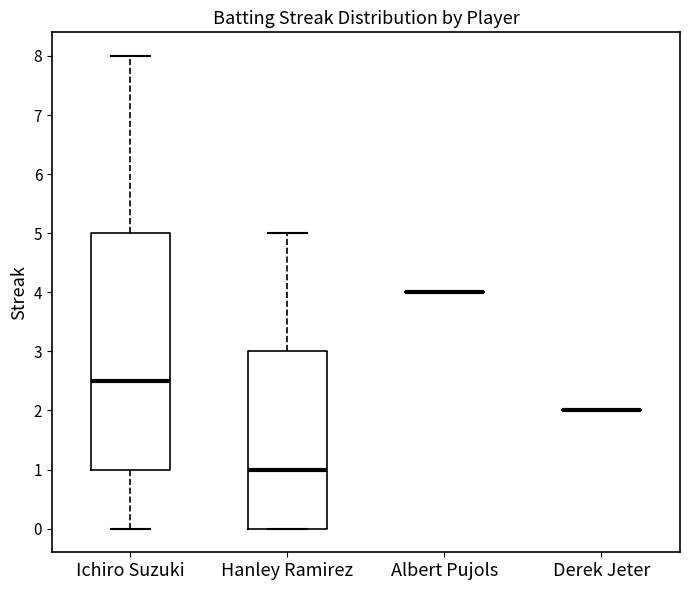

Reading left to right, transcribe this box plot: for each box, give where its median line is, the range the box spans, and where its two whiskers end, as read against the y-axis. The values are not printed on the chart, so give them approximately, as read against the axis.

Ichiro Suzuki: median 2.5, box 1.0 to 5.0, whiskers 0.0 to 8.0
Hanley Ramirez: median 1.0, box 0.0 to 3.0, whiskers 0.0 to 5.0
Albert Pujols: box collapsed to a line at 4.0, whiskers 4.0 to 4.0
Derek Jeter: box collapsed to a line at 2.0, whiskers 2.0 to 2.0